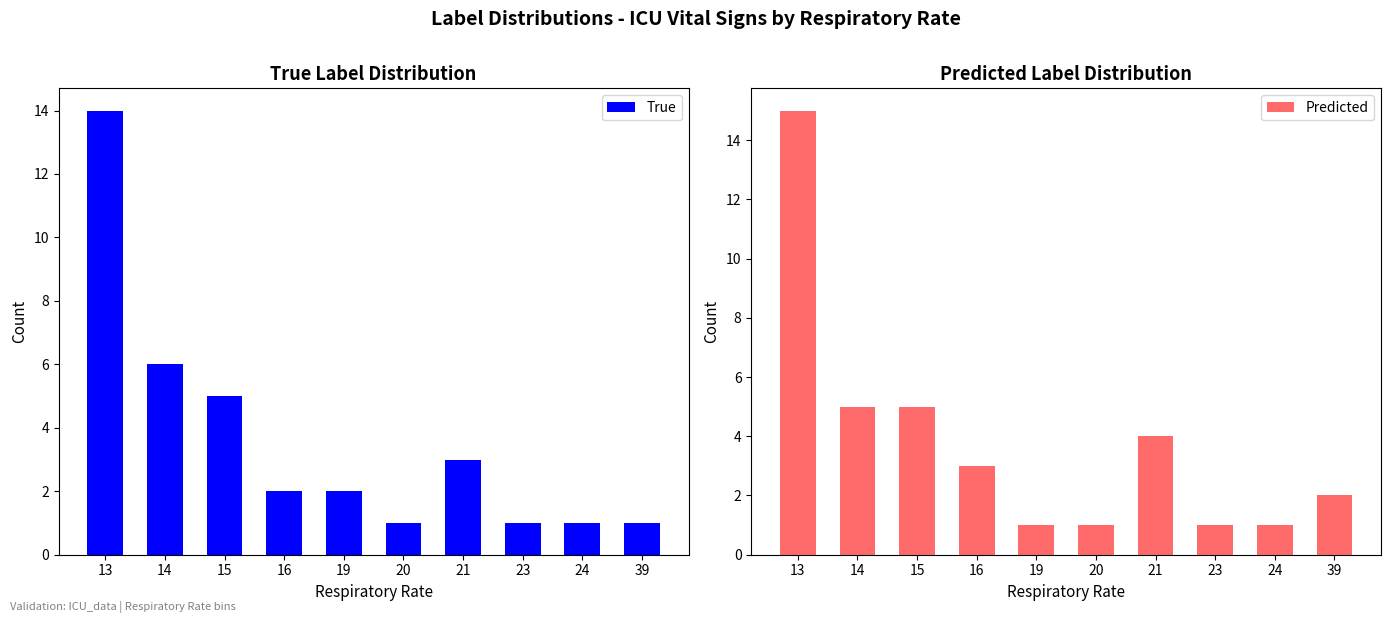

Which category has the lowest value across all series?

20